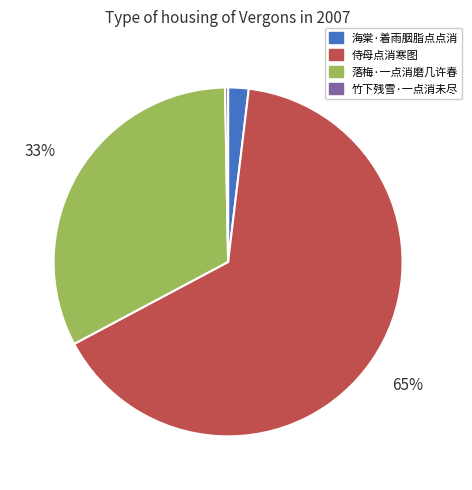

Does any single category account for the majority?

Yes